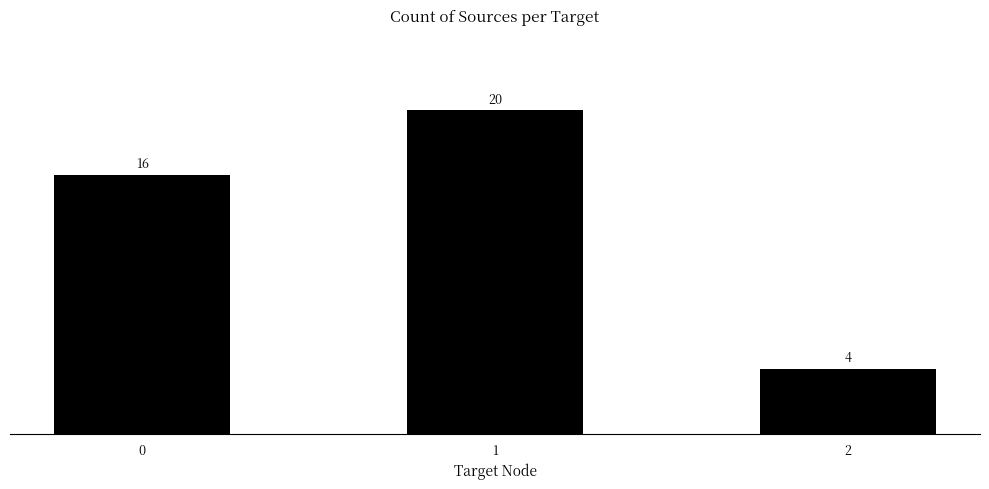

What is the average value?

13